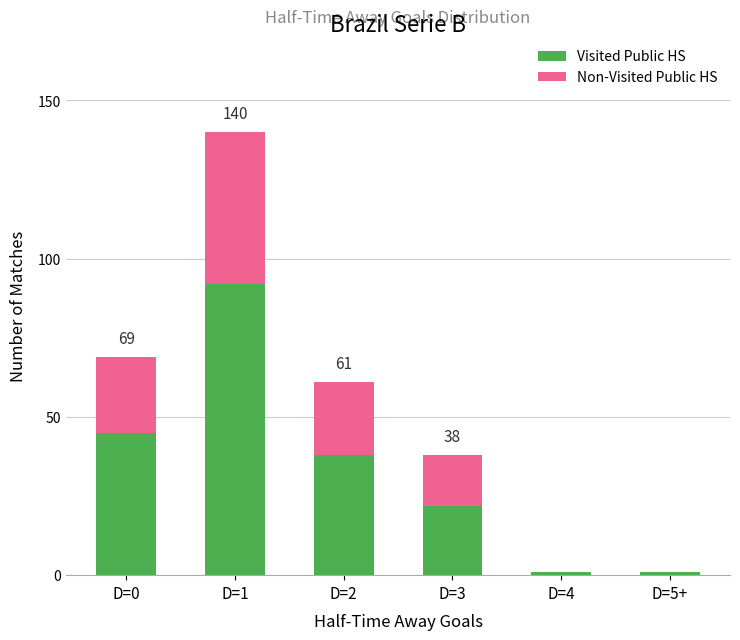

Are the bars grouped side by side (vs. stacked)?

No